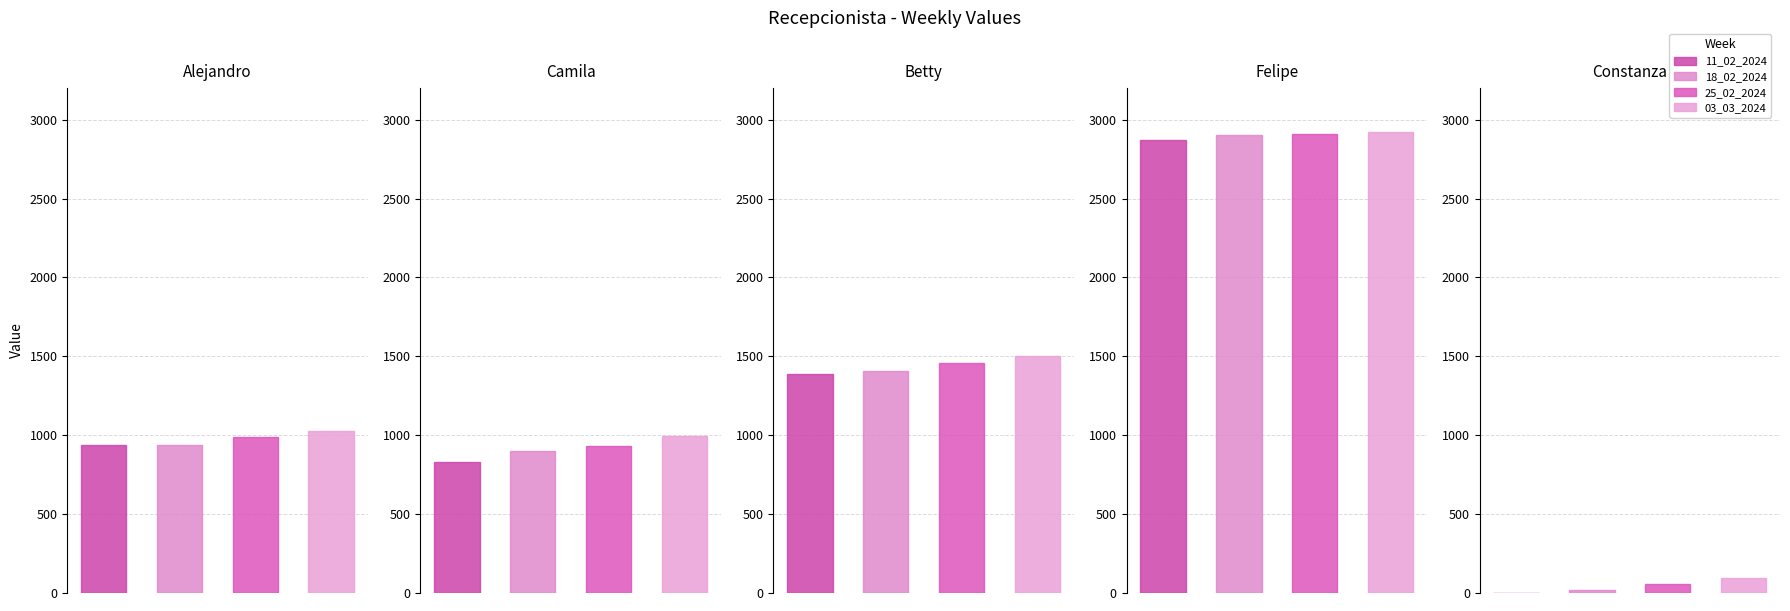

At how many categories does at least one series exceed 1010?

3